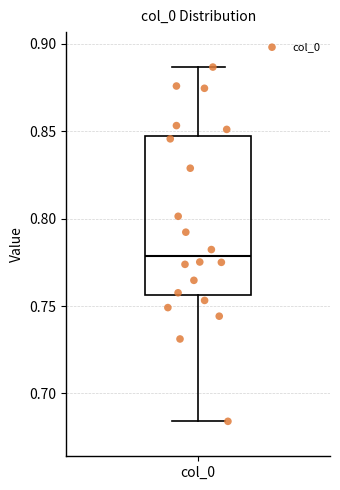

Transcribe this box plot: give where the median line is, the range the box spans, and where the two whiskers end, as read against the y-axis. The values are not printed on the chart, so give them approximately, as read against the axis.

median 0.780, box 0.755 to 0.845, whiskers 0.685 to 0.885